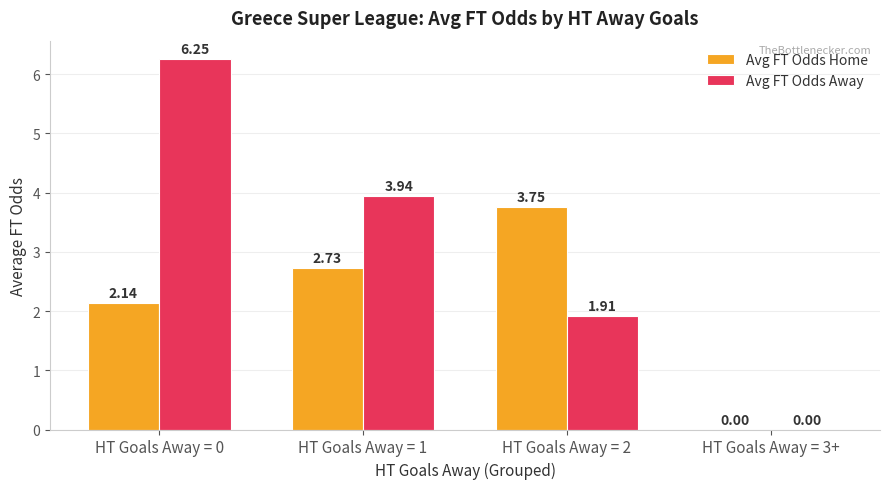

What is the sum of all Avg FT Odds Away values?

12.1